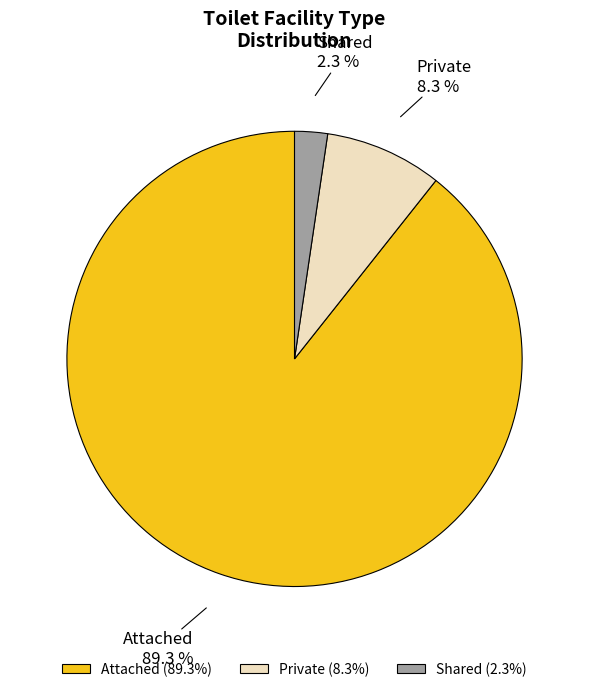

Count the number of slices in the pie.

3